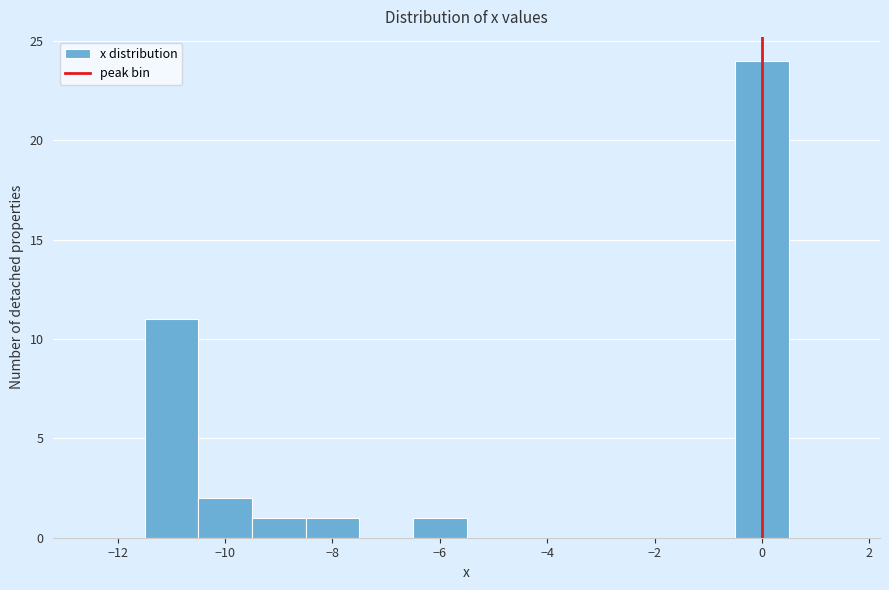

Which range on the x-axis has the tallest bar?

-0.5 to 0.5